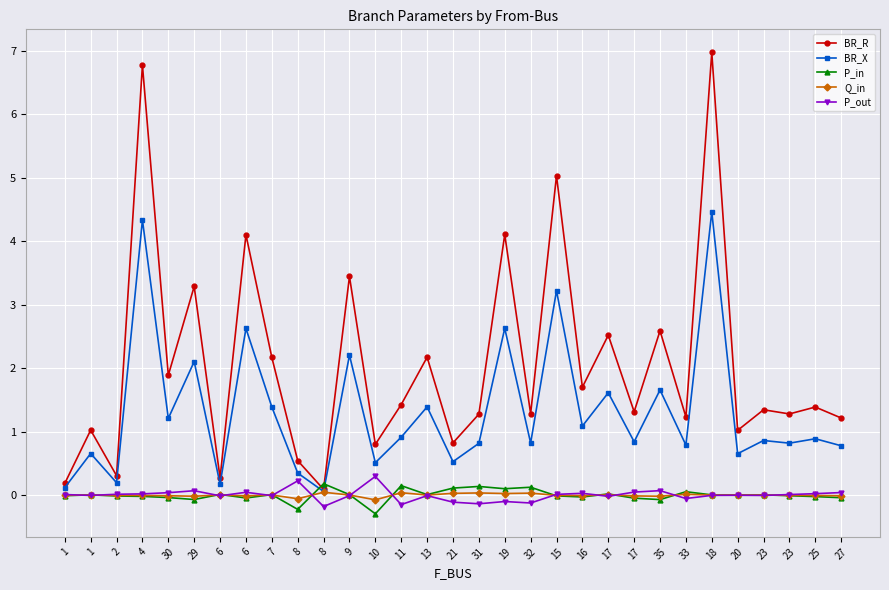

Is this an area chart (filled region under the line)?

No